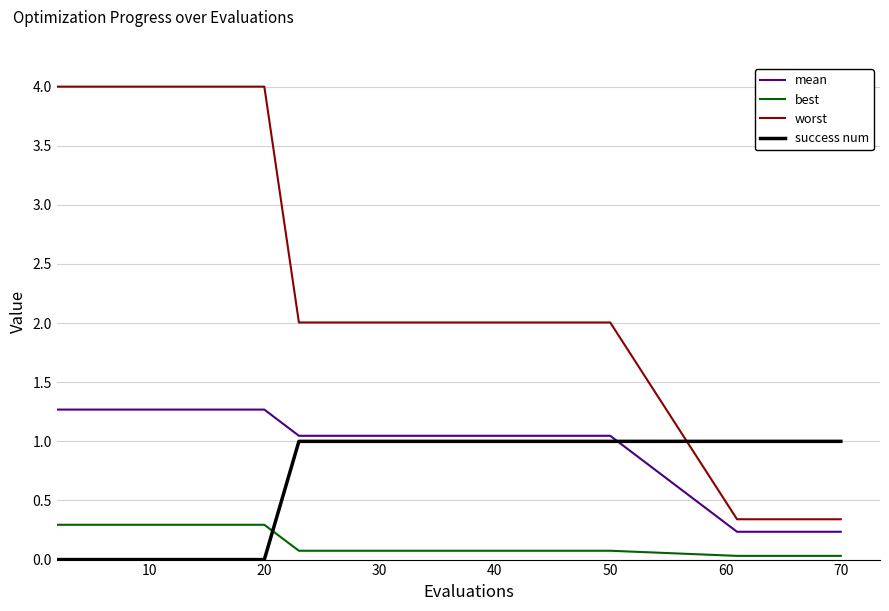

How many intersections are there between mean and success num?

1